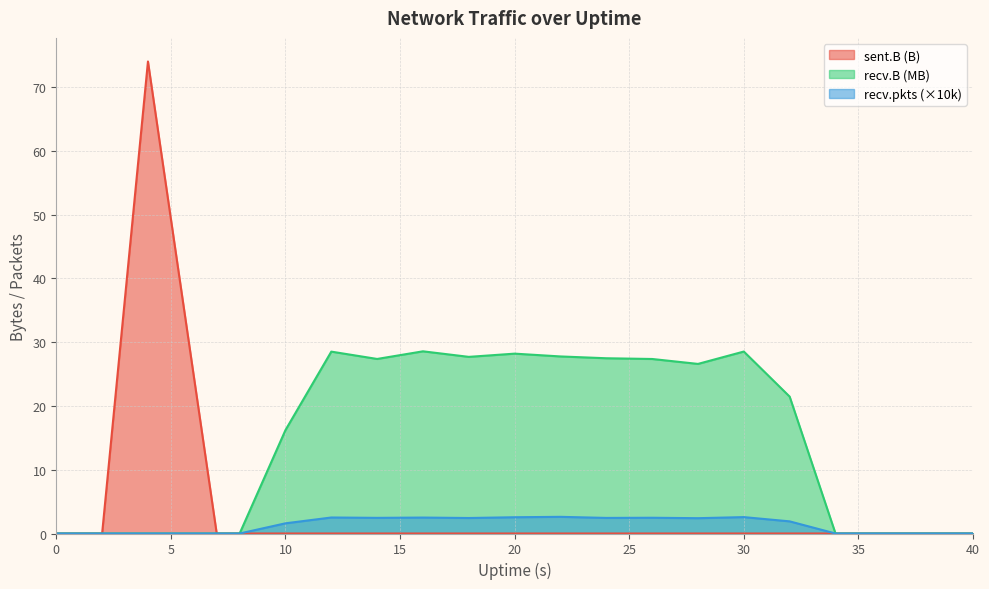

At which category is the sum across all series the highest?

4